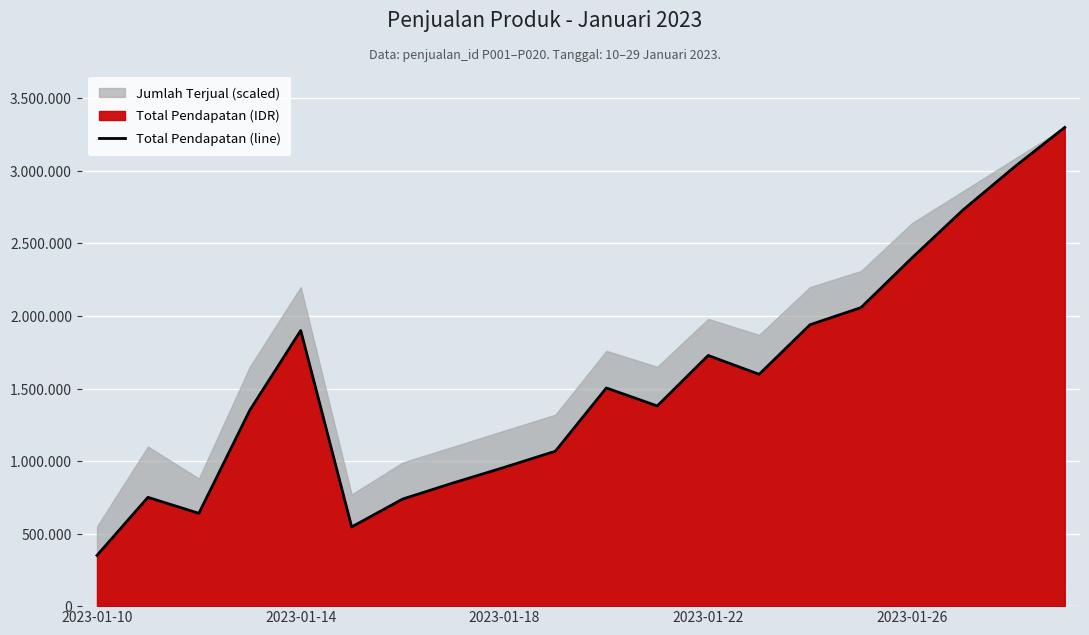

What is the sum of the values at 6 and 19?

4038000